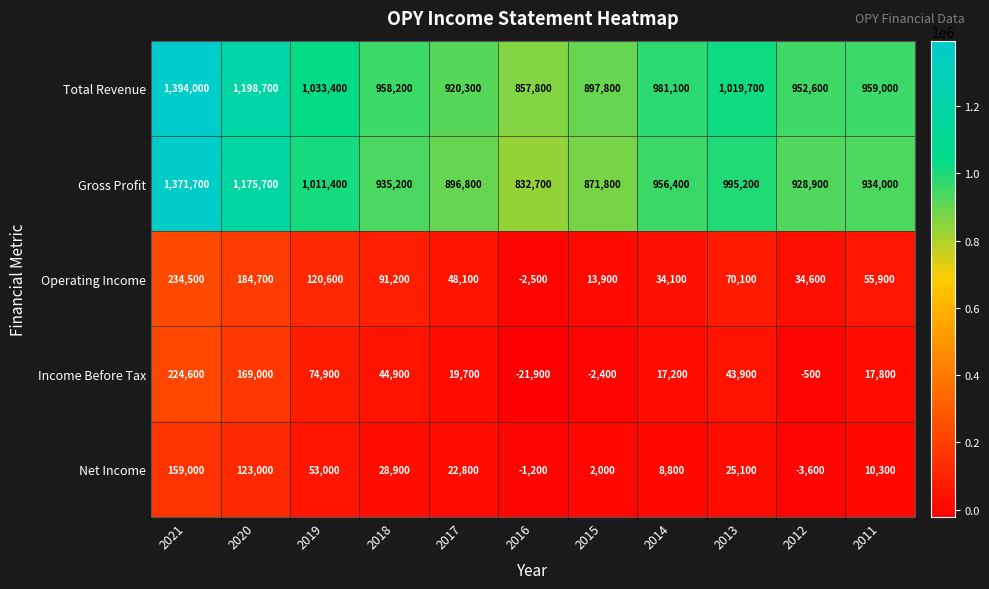

Which series has the largest total across all categories?

Total Revenue